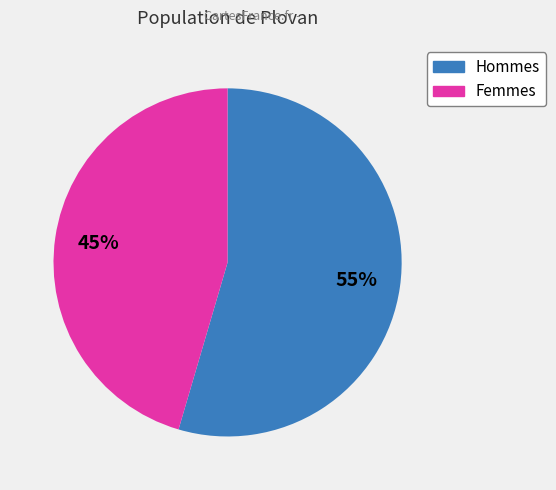

To the nearest percent, what is the average slice percentage?

50%